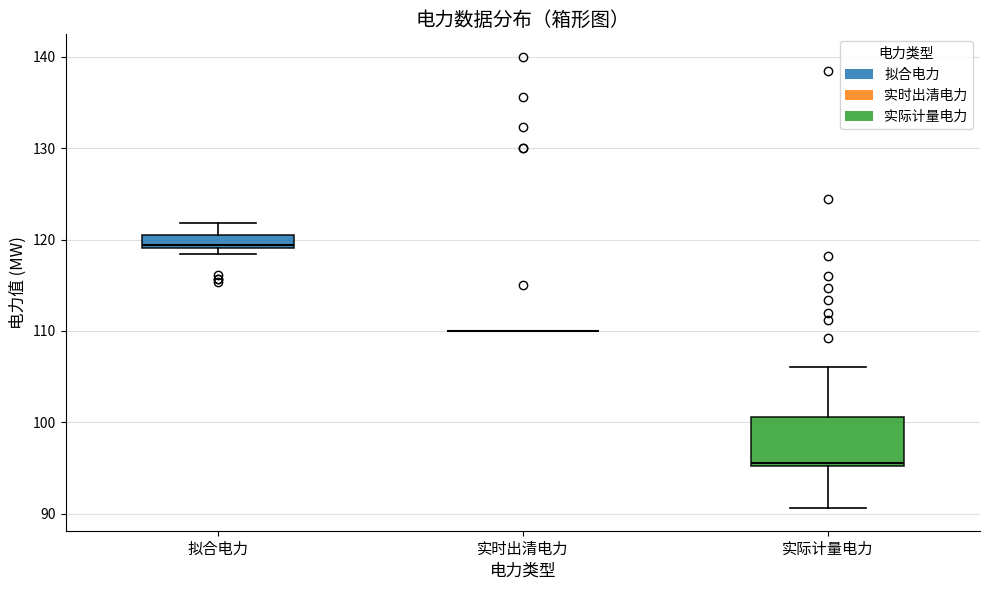

Which box is the tallest, from its lower edge to its upper edge?

实际计量电力